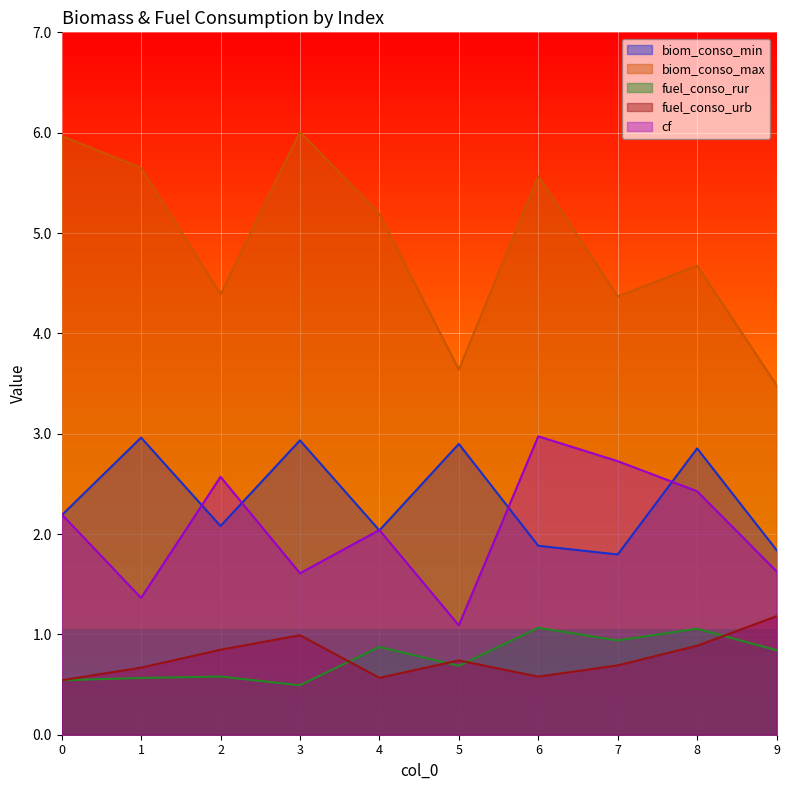

What is the difference between the second highest and second lowest values in the fuel_conso_urb series?

0.4